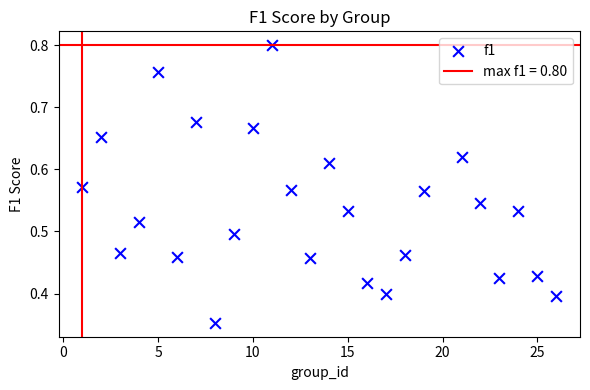

What is the range of X values (max minus min)?

25.0